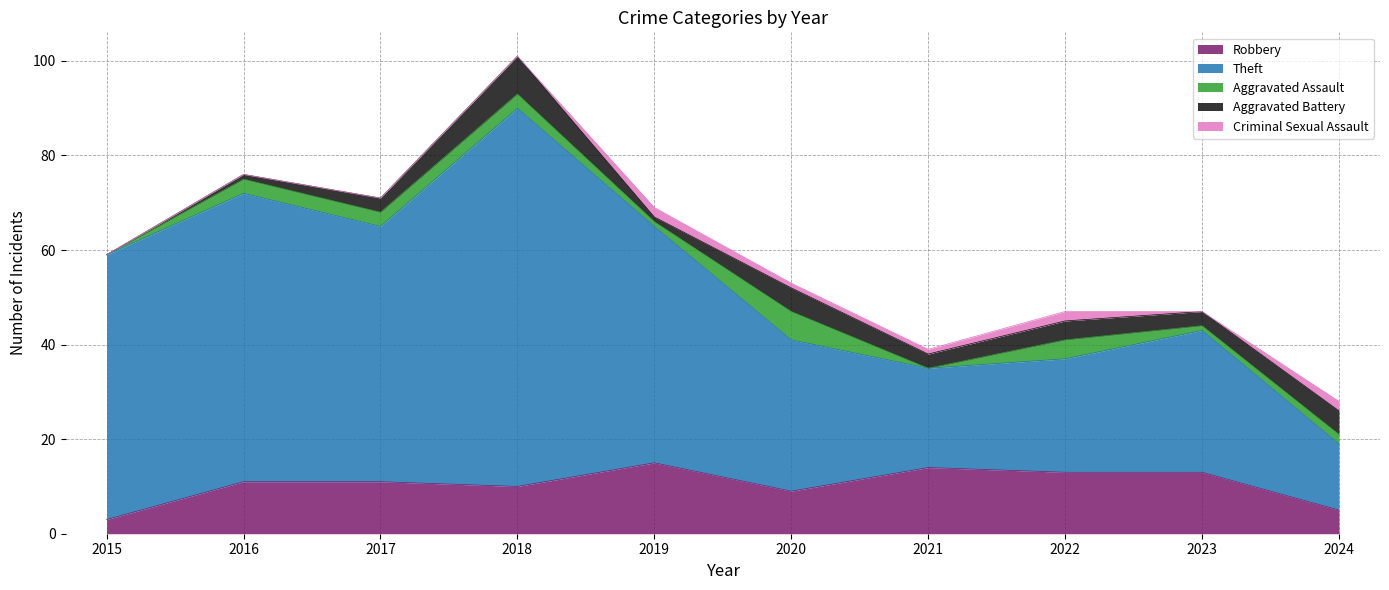

Is it true that Criminal Sexual Assault equals 1 at 2020?

True